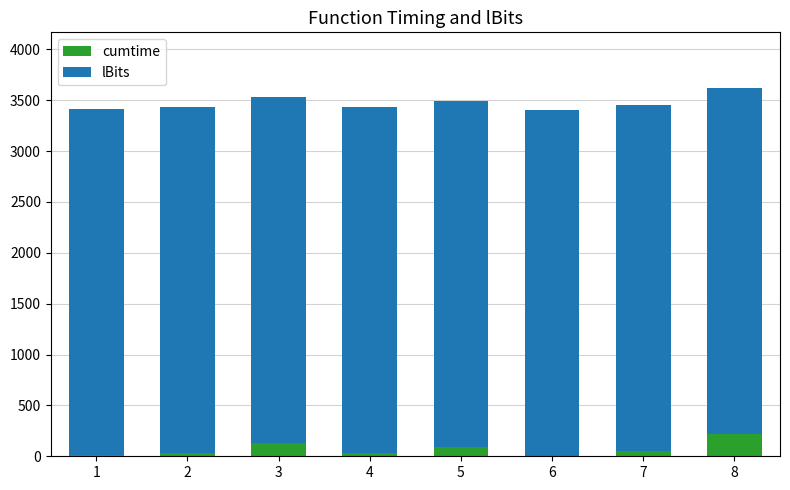

What are all the series names shown in the legend?

cumtime, lBits